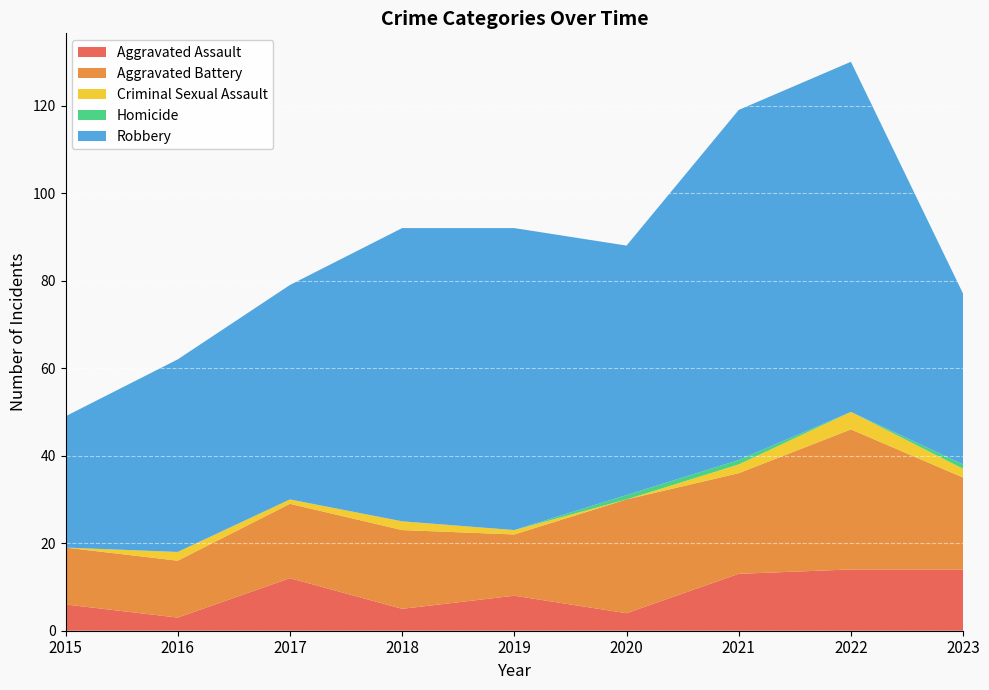

Reading left to right, extract all data points from this chart.

Aggravated Assault: 6	3	12	5	8	4	13	14	14
Aggravated Battery: 13	13	17	18	14	26	23	32	21
Criminal Sexual Assault: 0	2	1	2	1	0	2	4	2
Homicide: 0	0	0	0	0	1	1	0	1
Robbery: 30	44	49	67	69	57	80	80	39